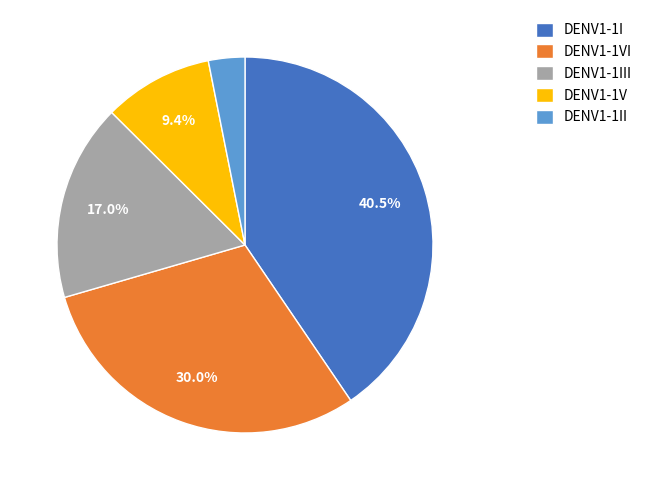

Do DENV1-1VI and DENV1-1I together represent more than half of the pie?

Yes